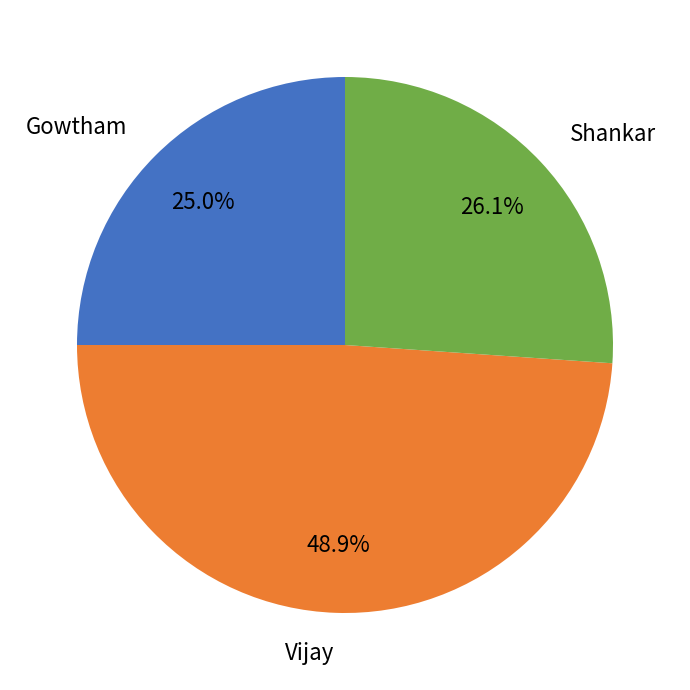

Which category has the smallest portion of the pie?

Gowtham